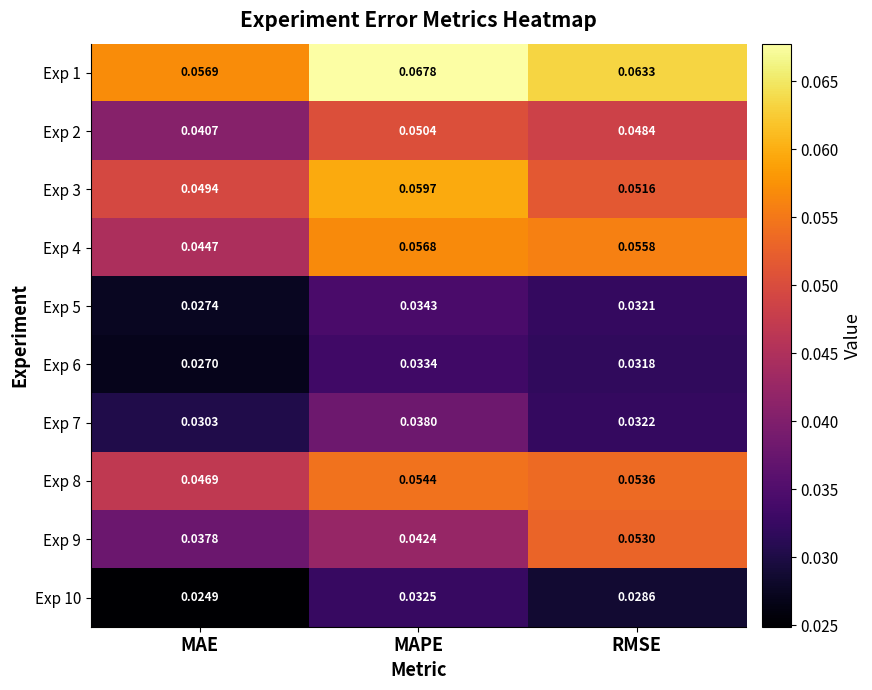

Which series has the largest total across all categories?

Exp 1